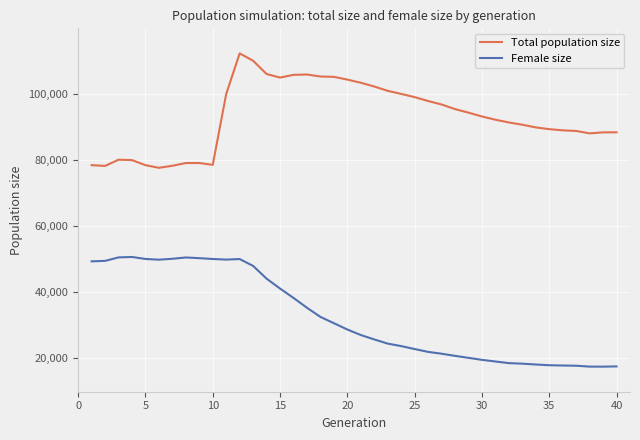

Rank the series by their average value, from lowest to highest.

Female size, Total population size